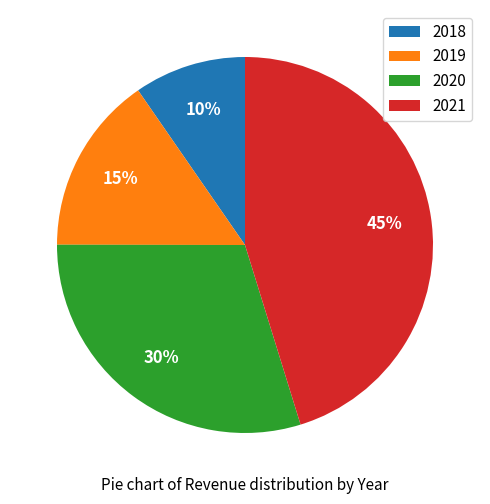

Does 2021 account for over 50% of the chart?

No